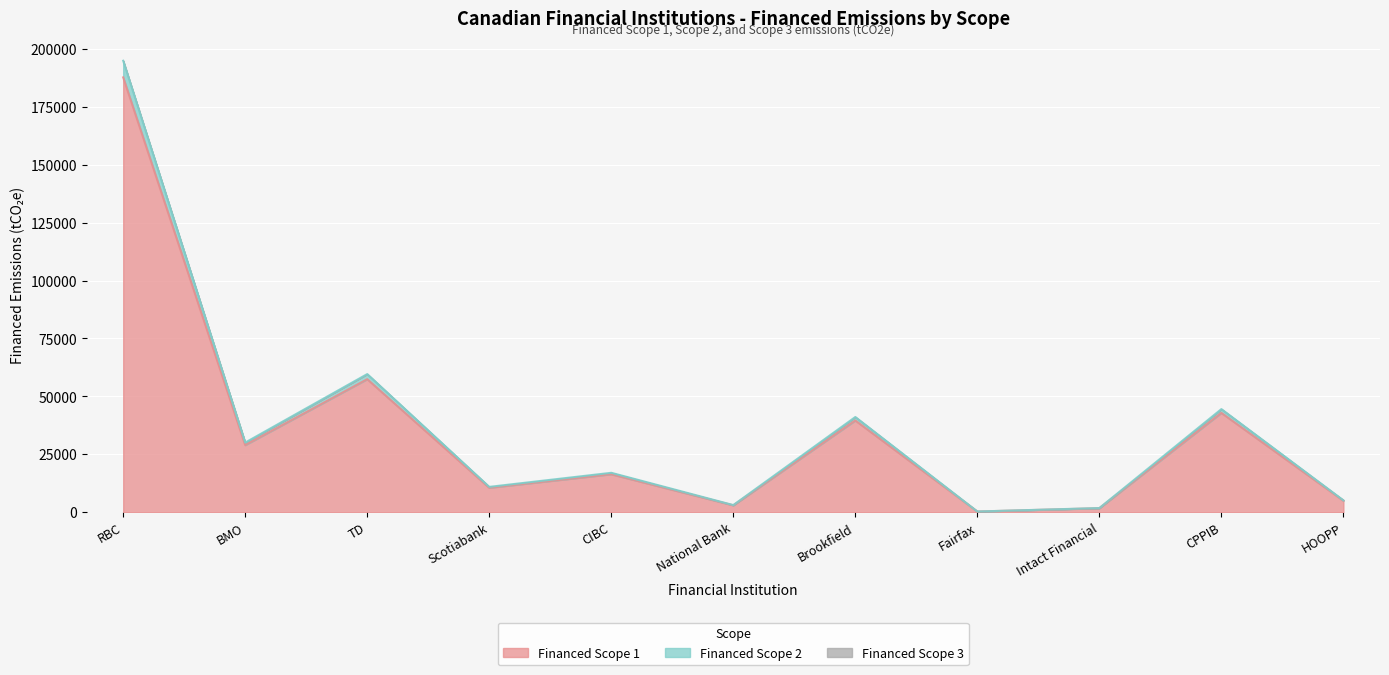

What is the average value of the financed_scope_2 series?

37126.4